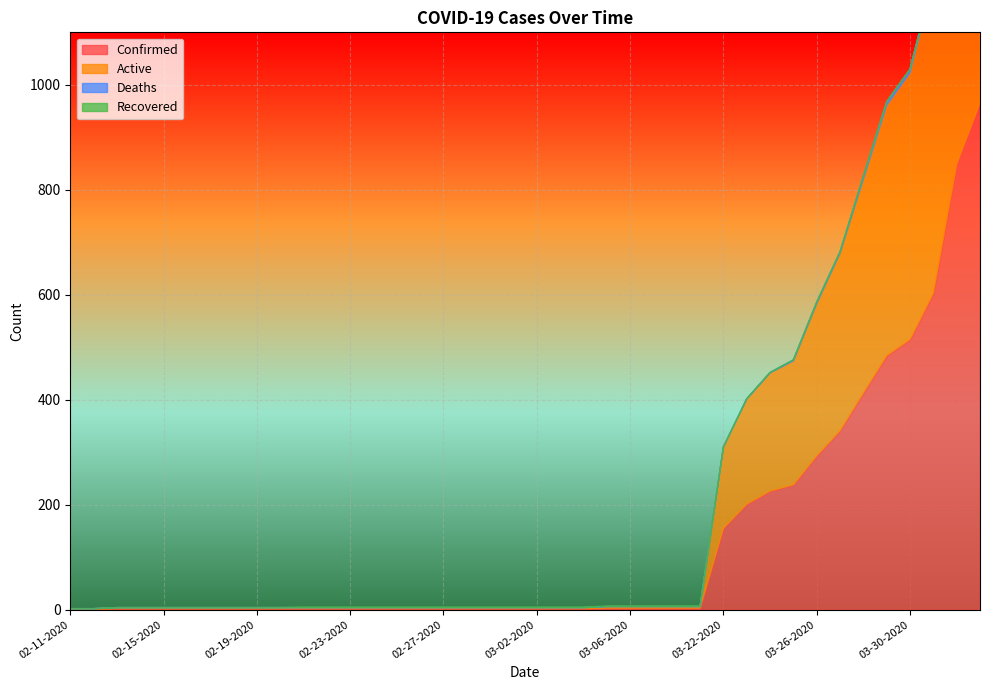

True or false: Active and Confirmed cross at least once.

False